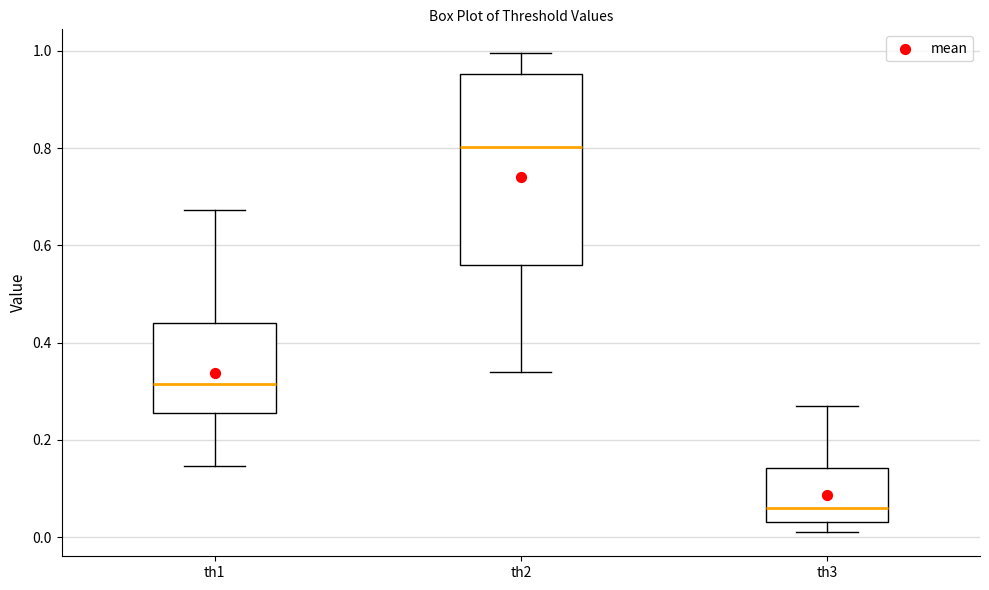

Which box's median line is the lowest?

th3